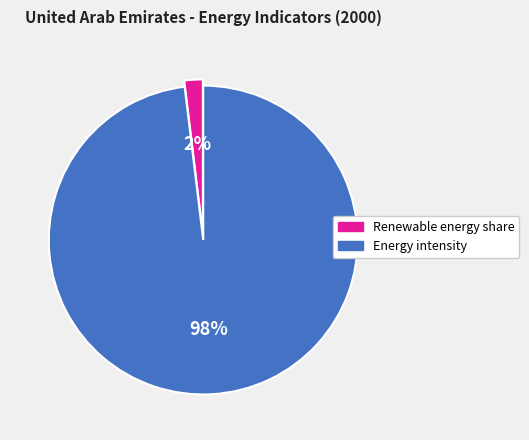

To the nearest percent, what is the difference between the largest and smallest slice percentages?

96%